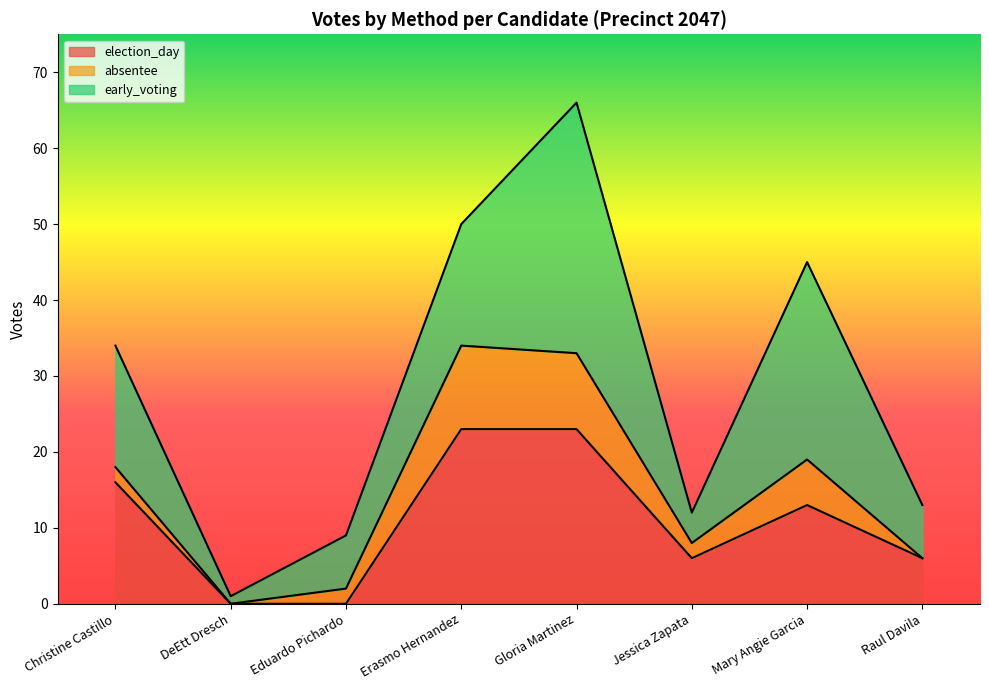

What is the label of the 8th point from the left?

Raul Davila